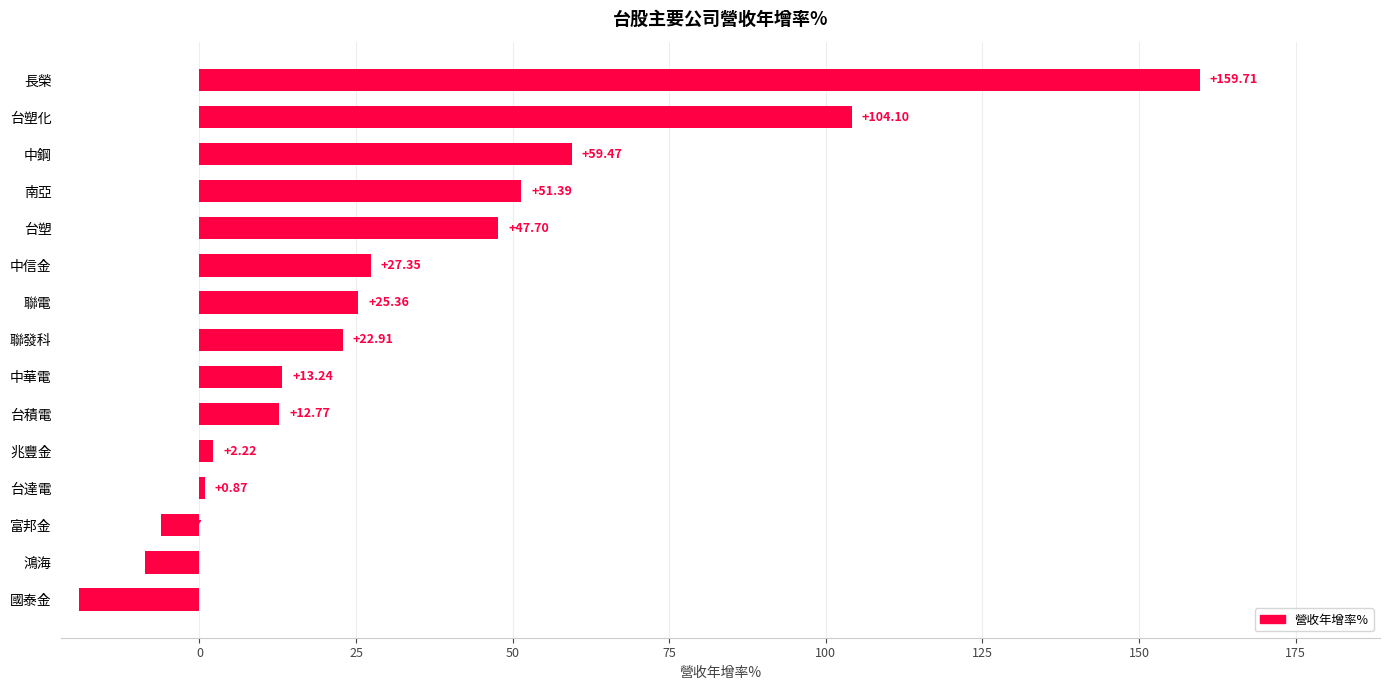

Rank the categories by value from highest to lowest.

長榮, 台塑化, 中鋼, 南亞, 台塑, 中信金, 聯電, 聯發科, 中華電, 台積電, 兆豐金, 台達電, 富邦金, 鴻海, 國泰金